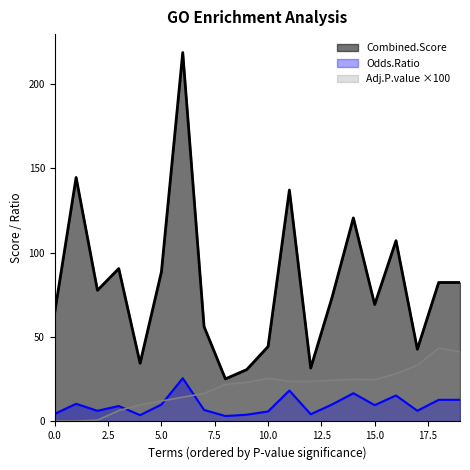

True or false: Combined.Score and Odds.Ratio intersect in this chart.

False